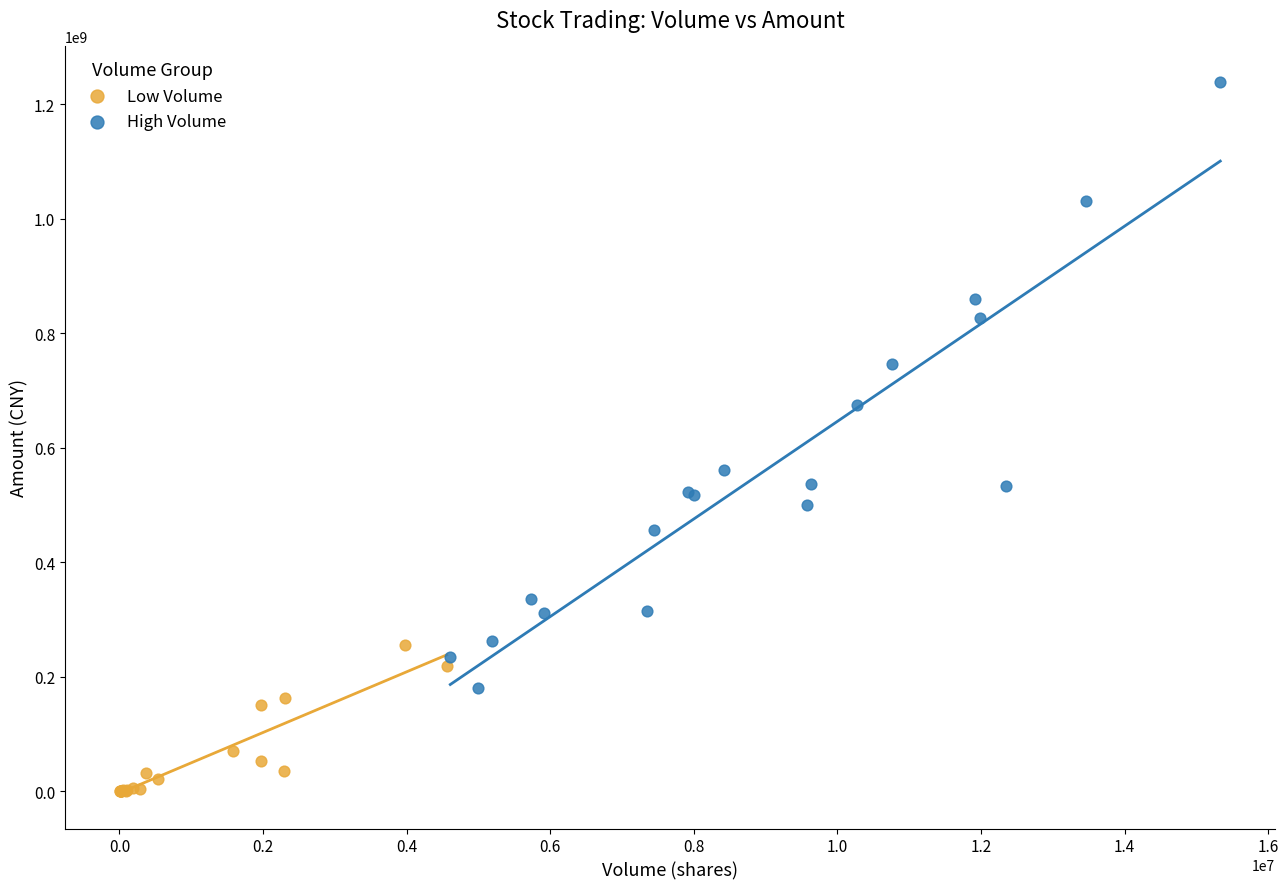

Which series has the widest spread of Y values?

High Volume